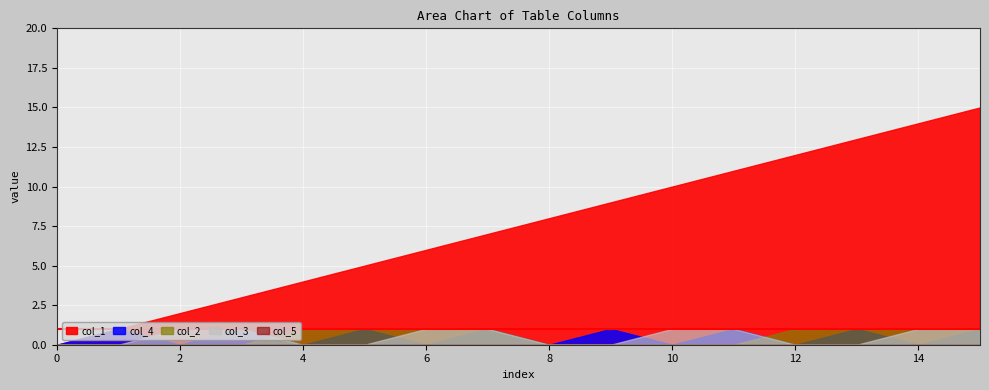

List the labels in order of col_1 value, largest first.

15, 14, 13, 12, 11, 10, 9, 8, 7, 6, 5, 4, 3, 2, 1, 0